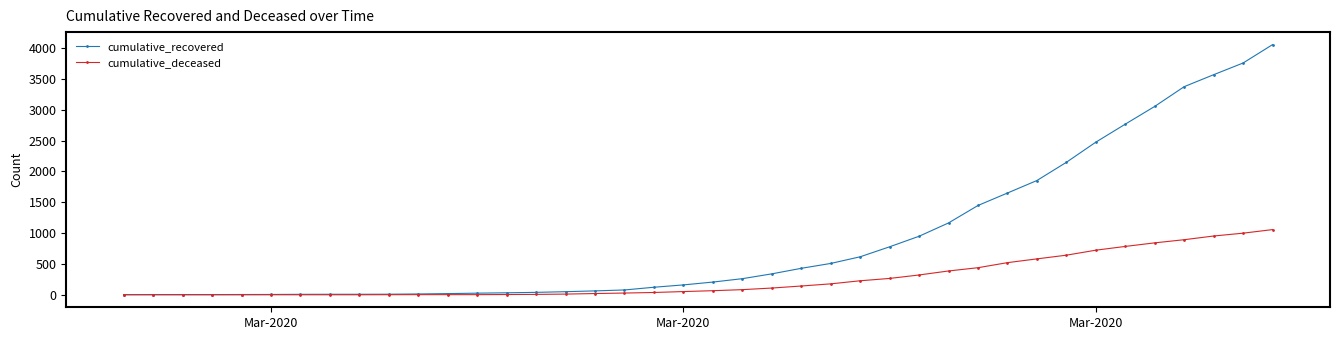

What are all the series names shown in the legend?

cumulative_recovered, cumulative_deceased